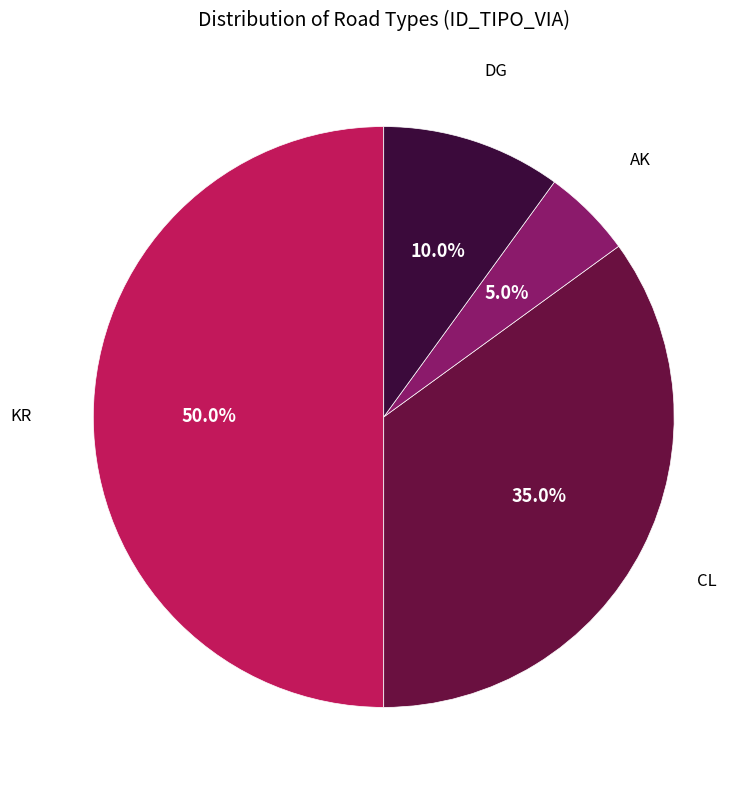

Rank the categories by value from lowest to highest.

AK, DG, CL, KR